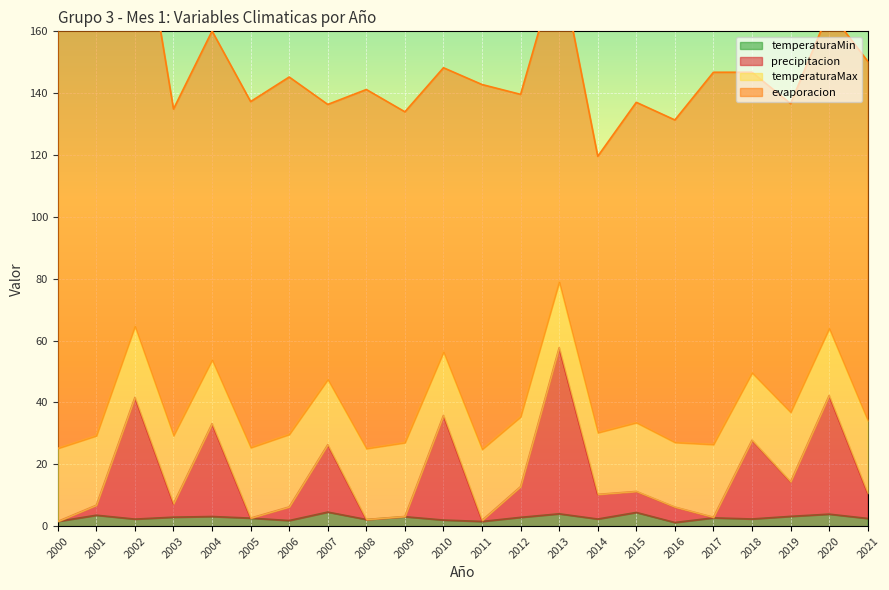

What is the sum of all temperaturaMin values?

60.2